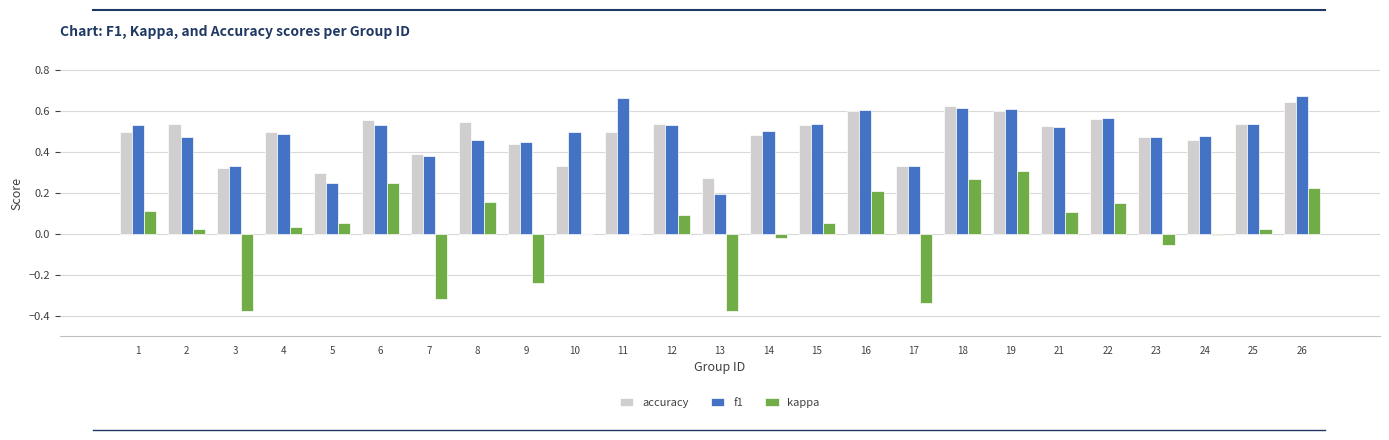

Which series has the widest spread of values?

kappa